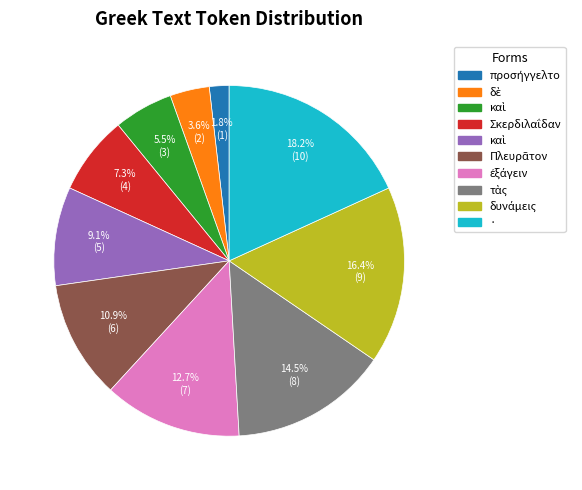

Is there a majority slice in this chart?

No